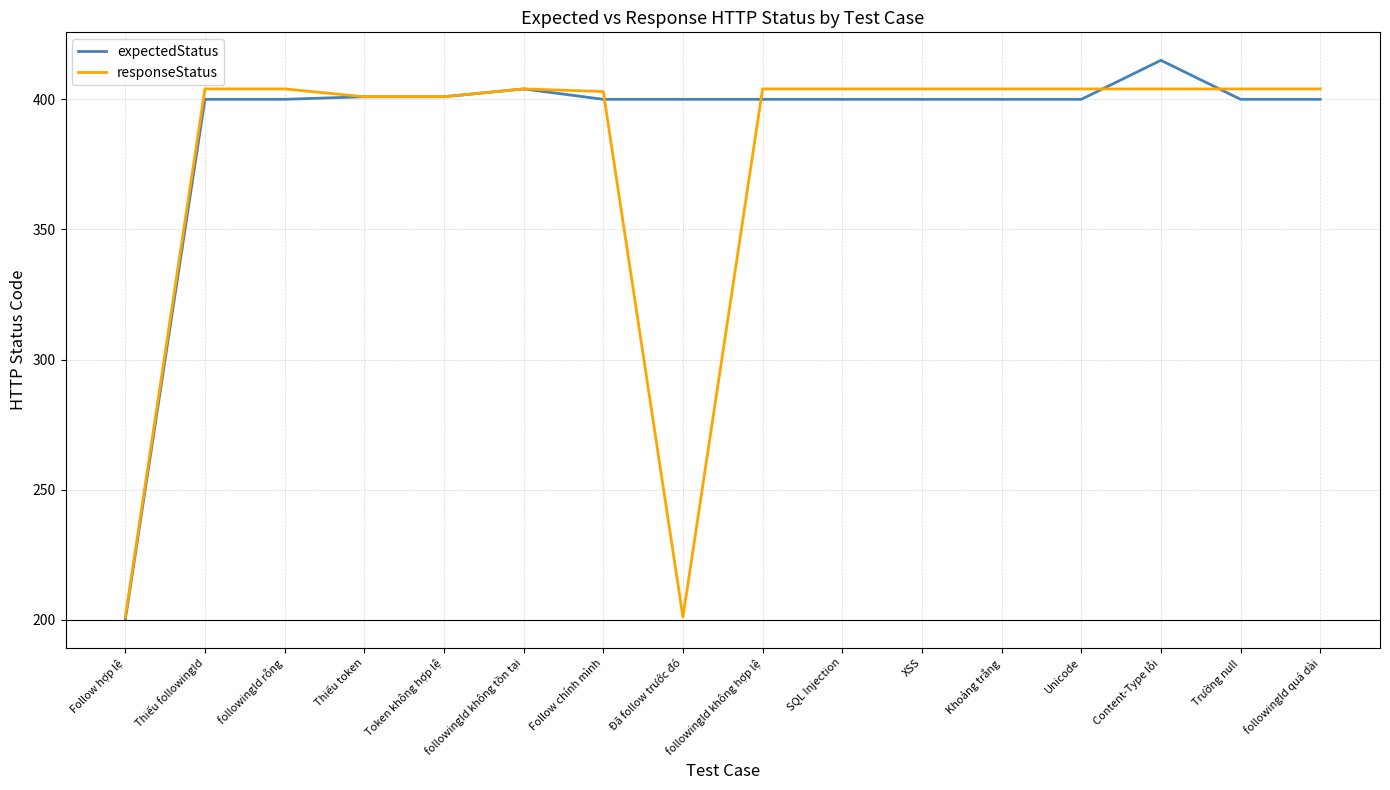

List the series in order of their overall mean, highest first.

expectedStatus, responseStatus